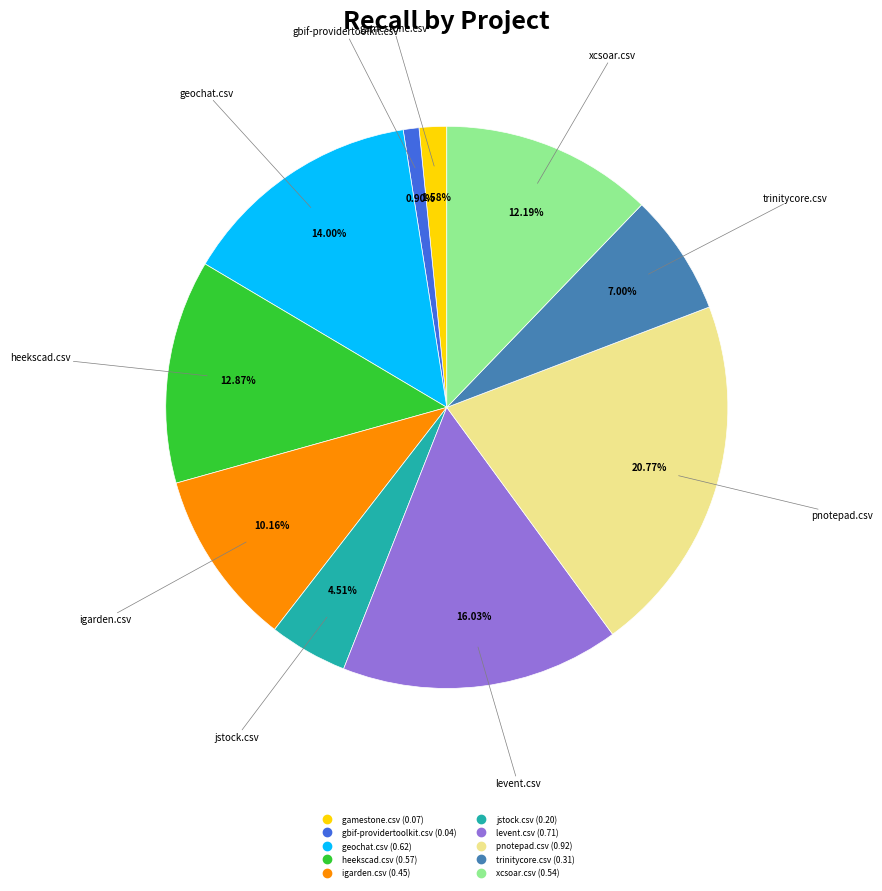

Is there a majority slice in this chart?

No